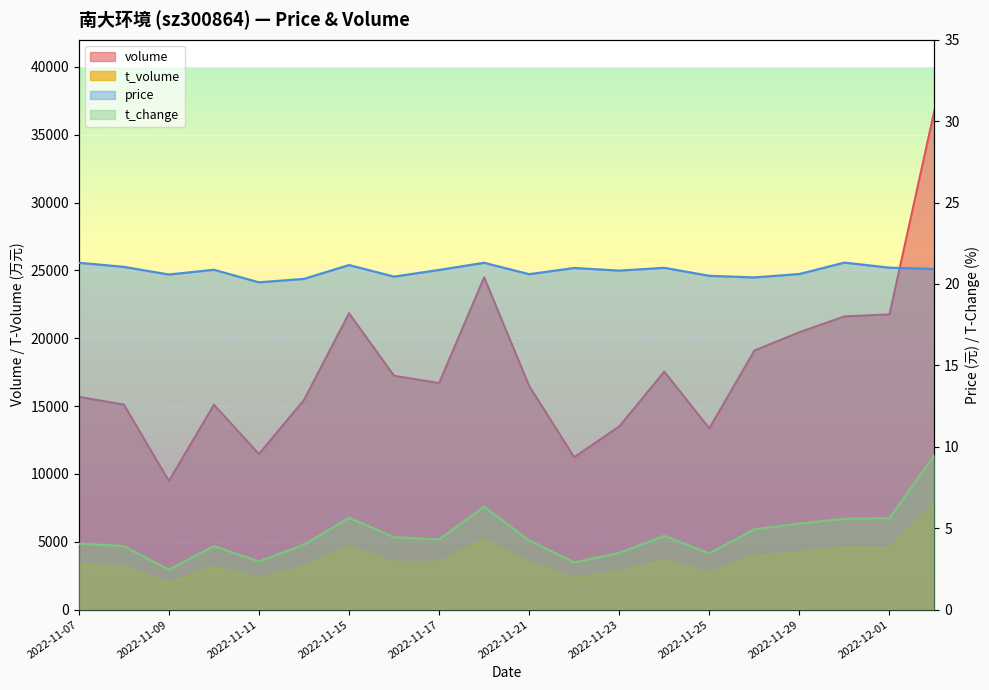

Which series changed the most between 2022-11-08 and 2022-11-10?

t_volume